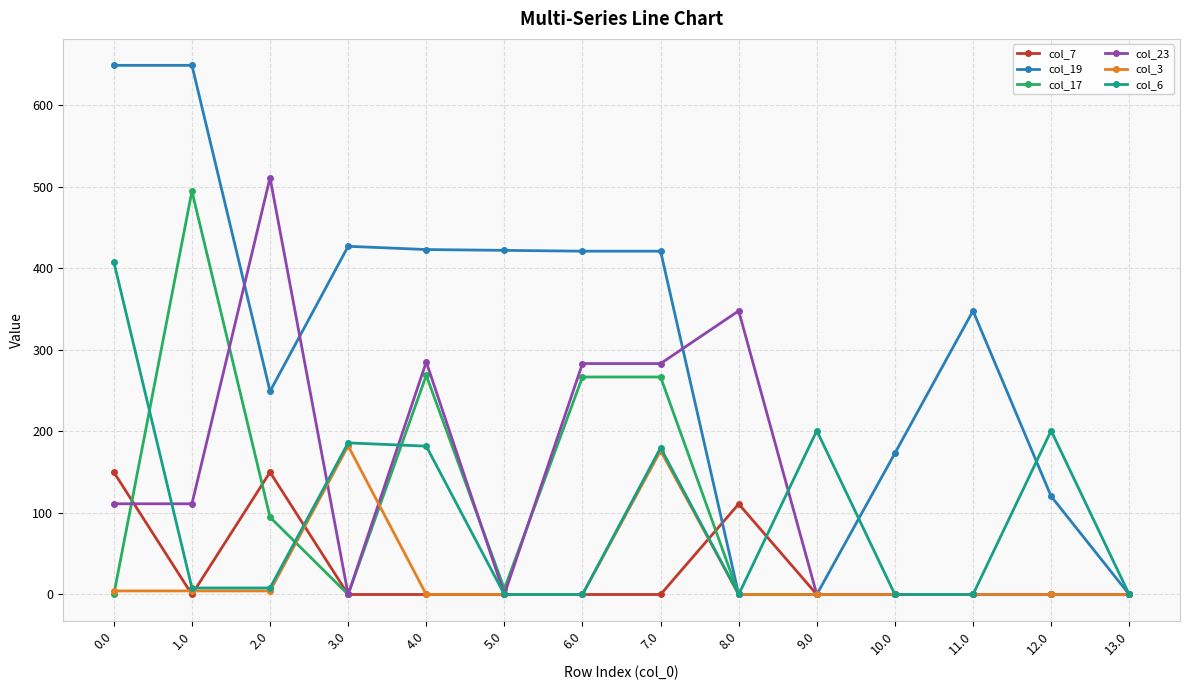

Is this an area chart (filled region under the line)?

No